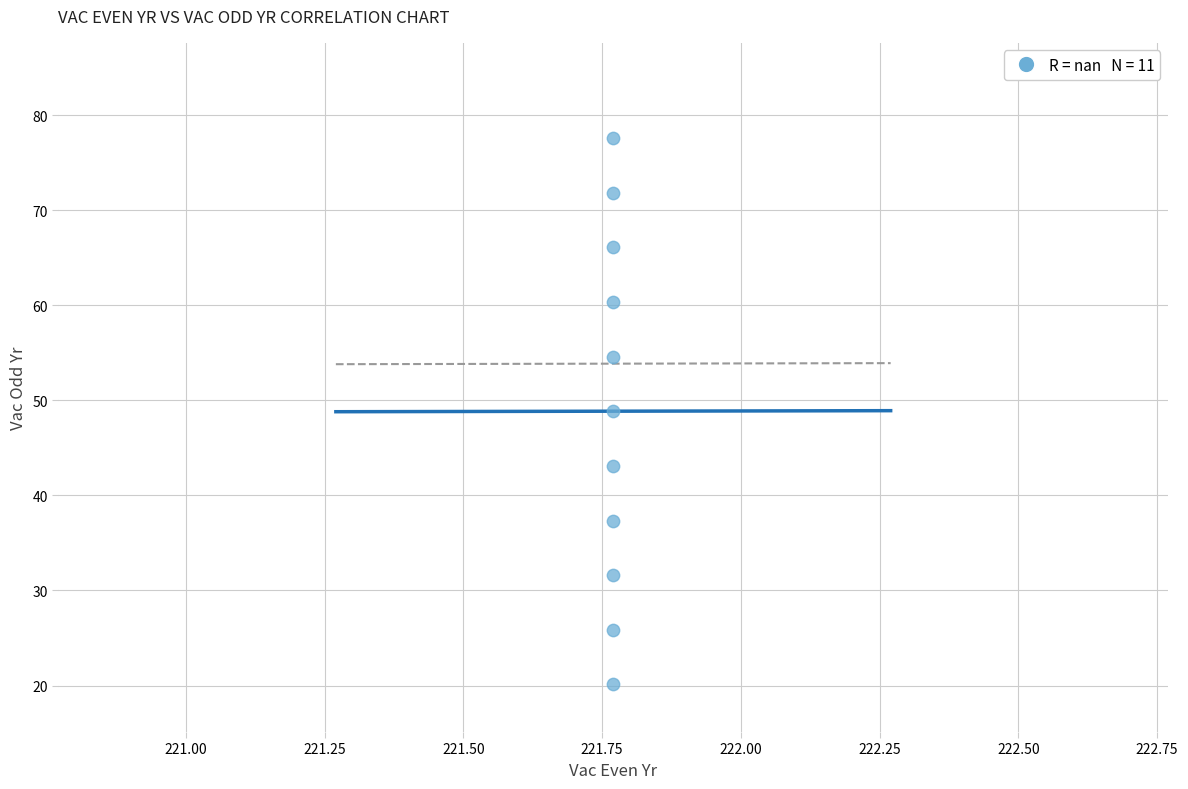

What is the average Y value?

48.9